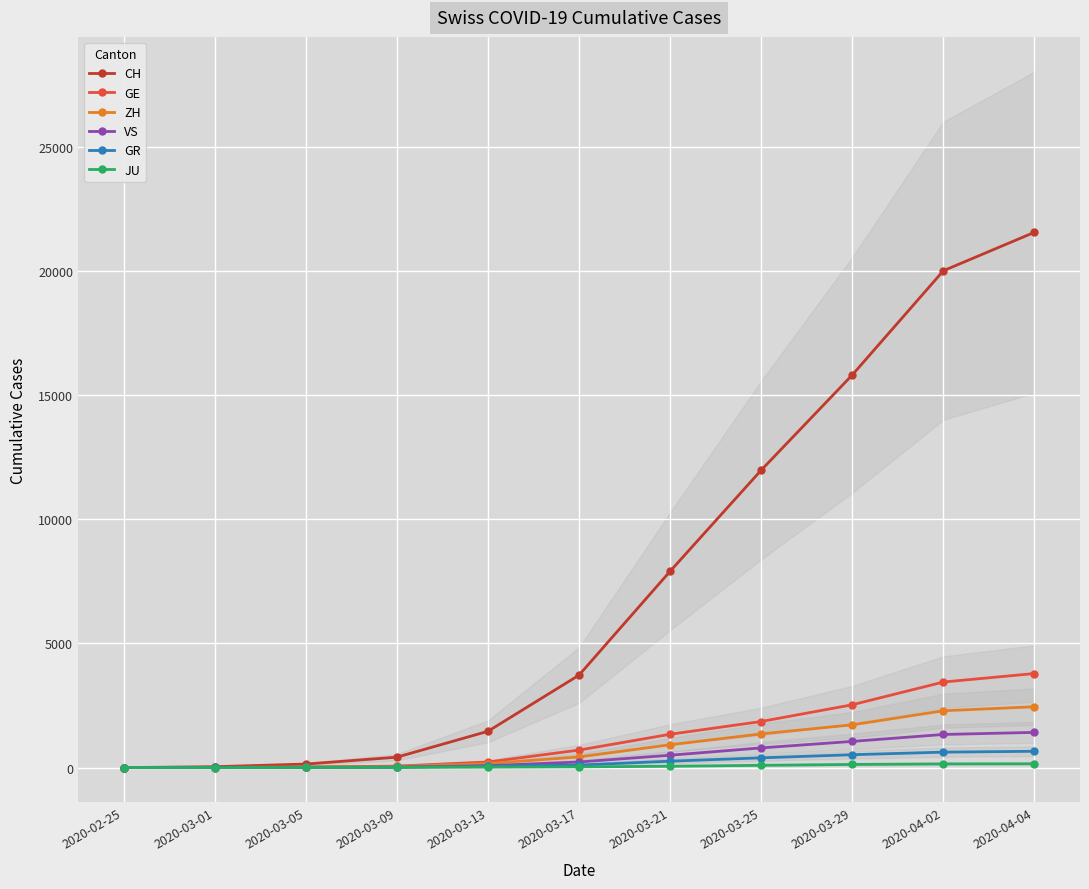

What is the value of the GR point at the 3rd from the left?

14